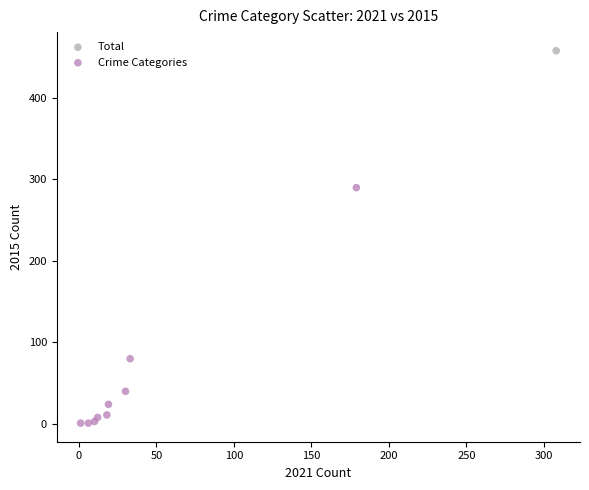

What are all the series names shown in the legend?

Total, Crime Categories